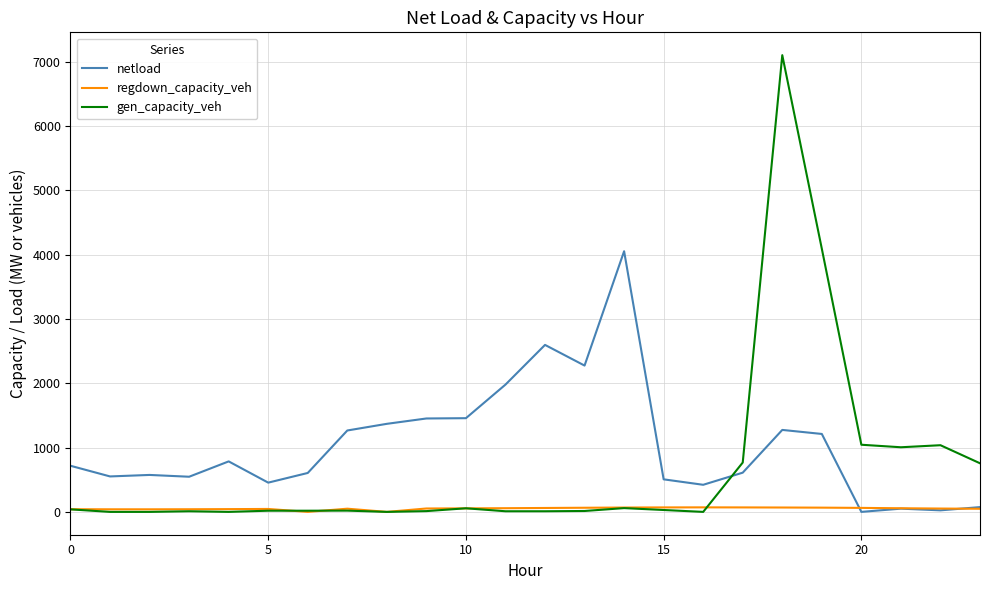

Which series has the largest total across all categories?

netload